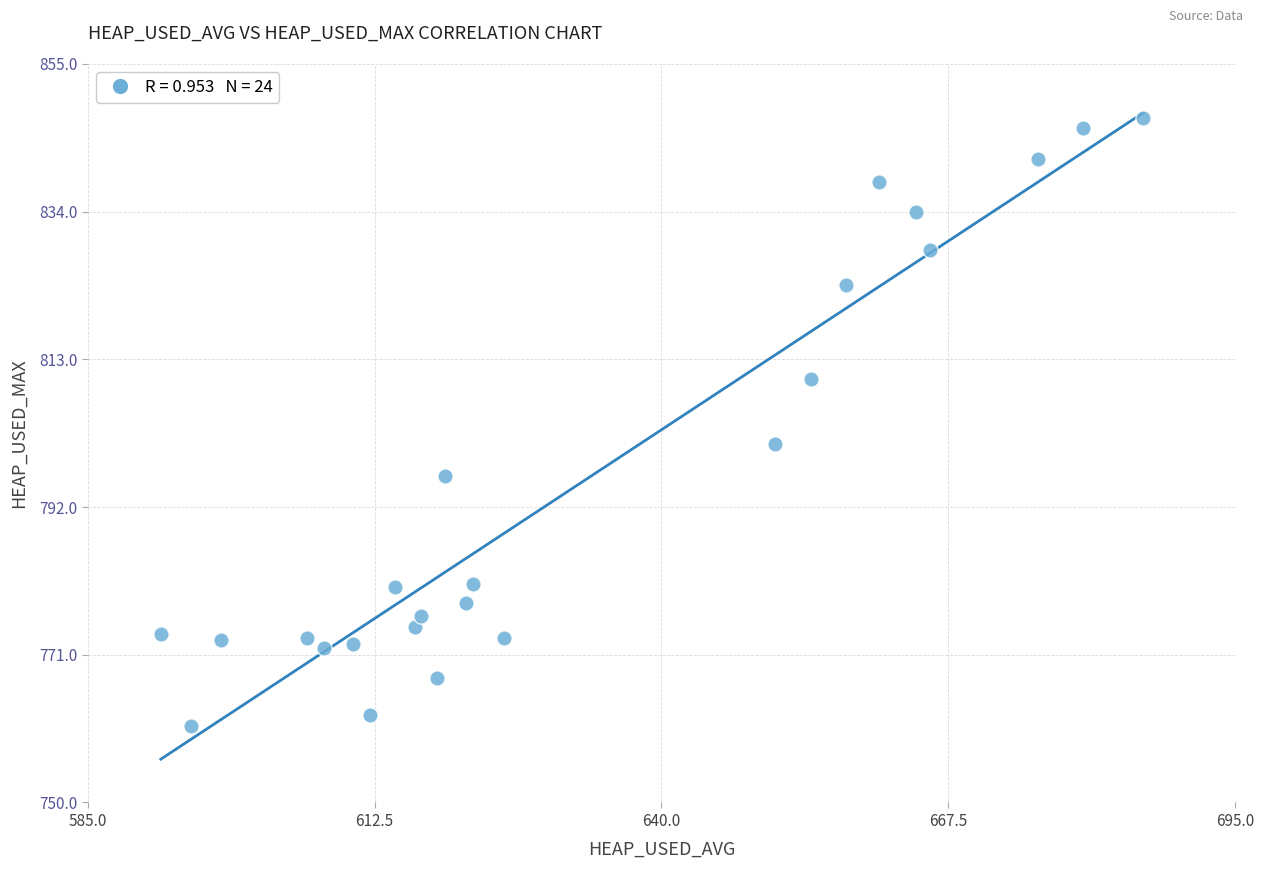

What Y value in the scatter plot is closest to 804?

801.0